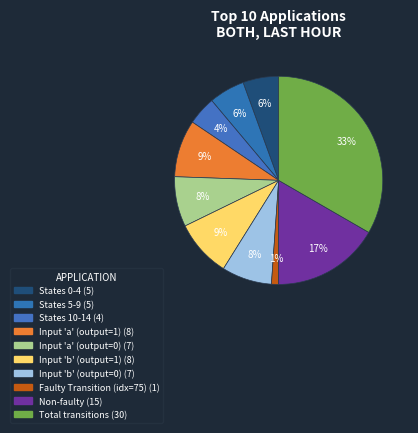

How many slices are in this pie chart?

10